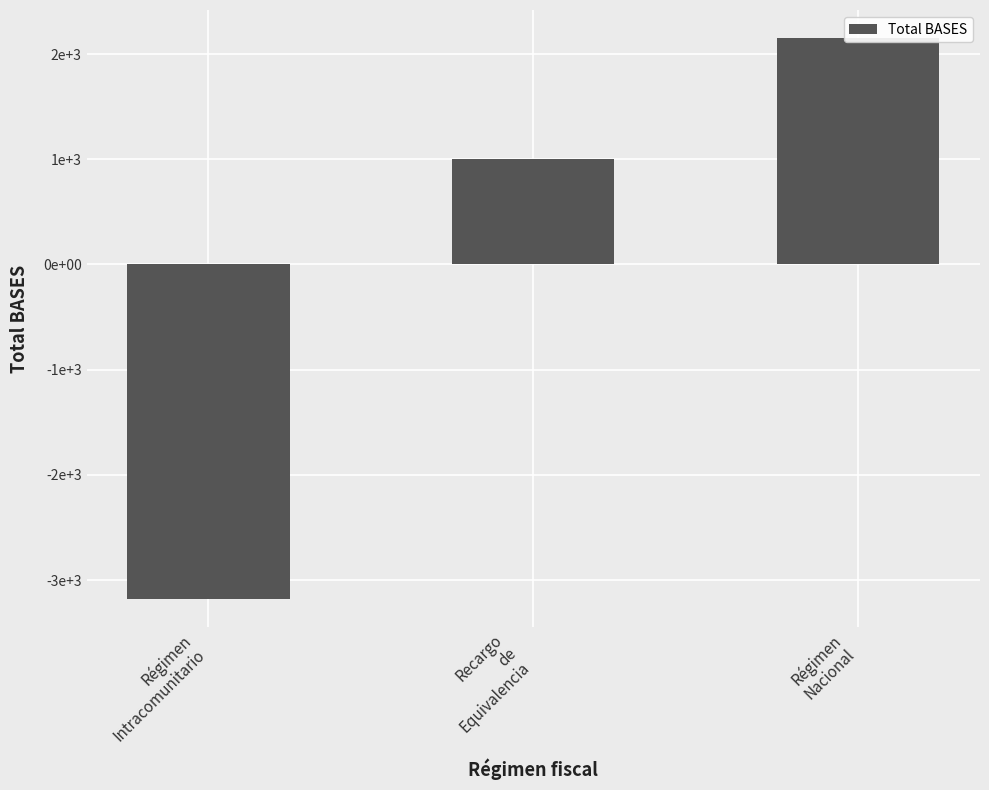

What is the change in value from Recargo
de
Equivalencia to Régimen
Nacional?

+1145.9